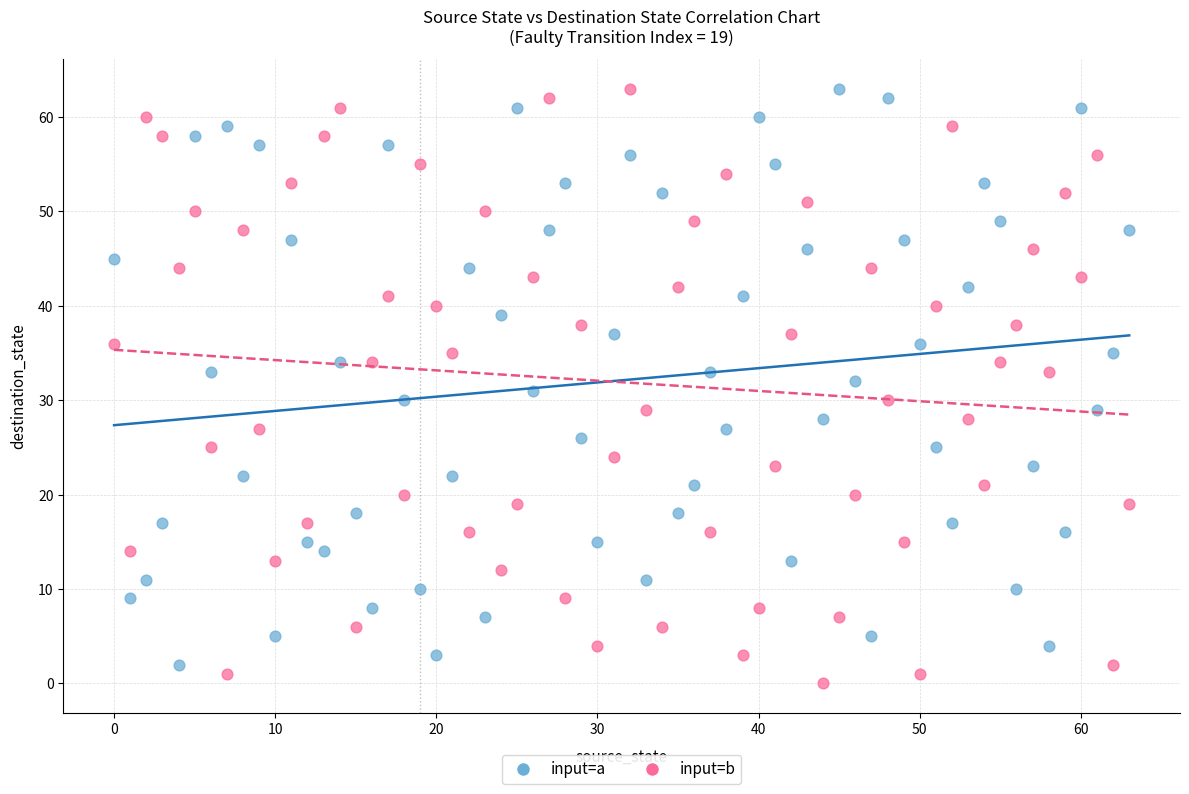

Which series reaches the minimum Y coordinate?

input=b